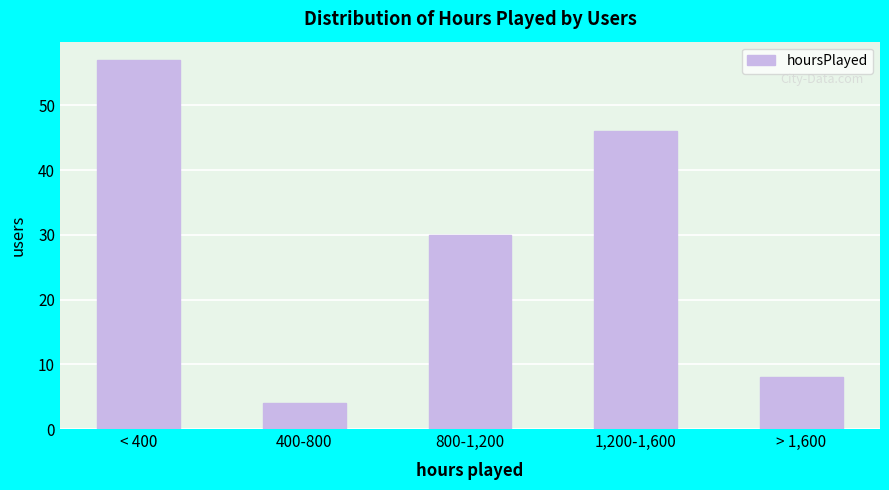

Reading left to right, what are all the values shown in this chart?

57	4	30	46	8